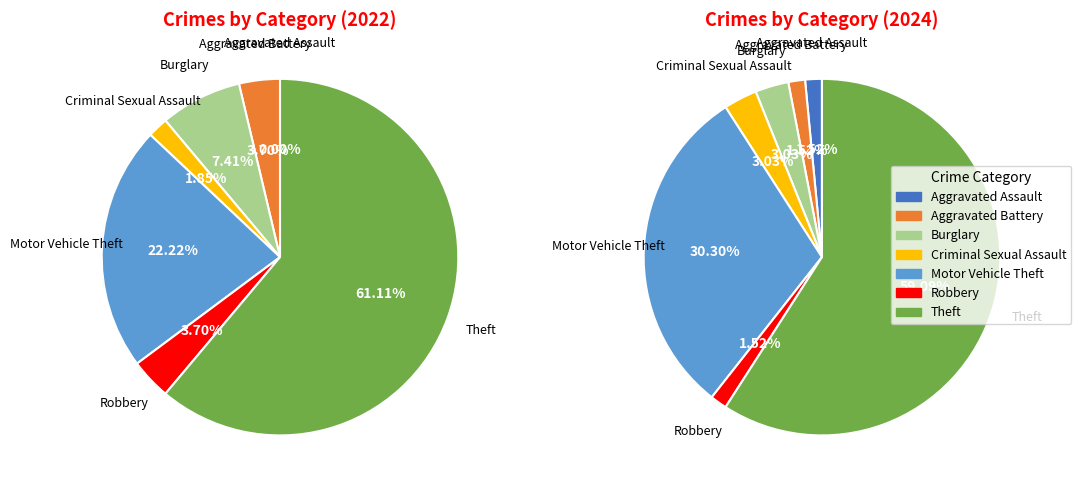

Is there any slice that represents more than half of the pie?

Yes